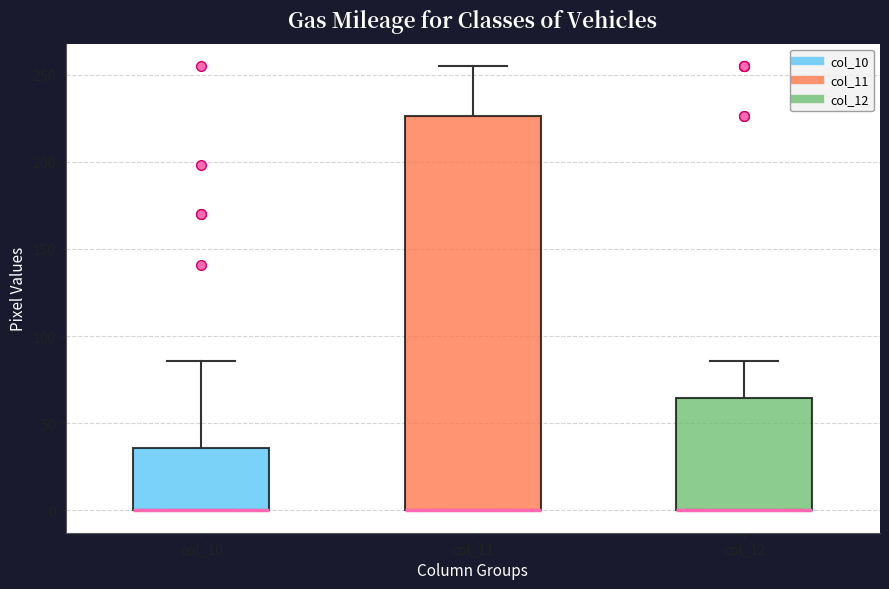

Which box is the tallest, from its lower edge to its upper edge?

col_11